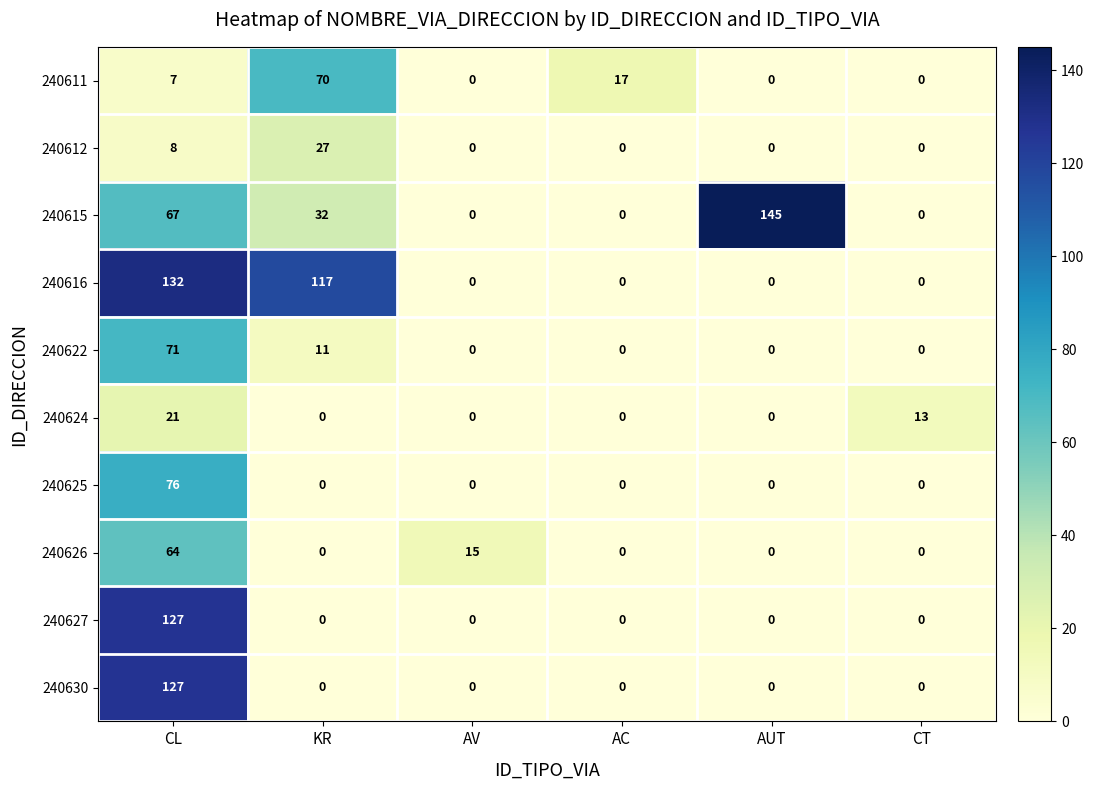

What is the sum of all 240611 values?

94